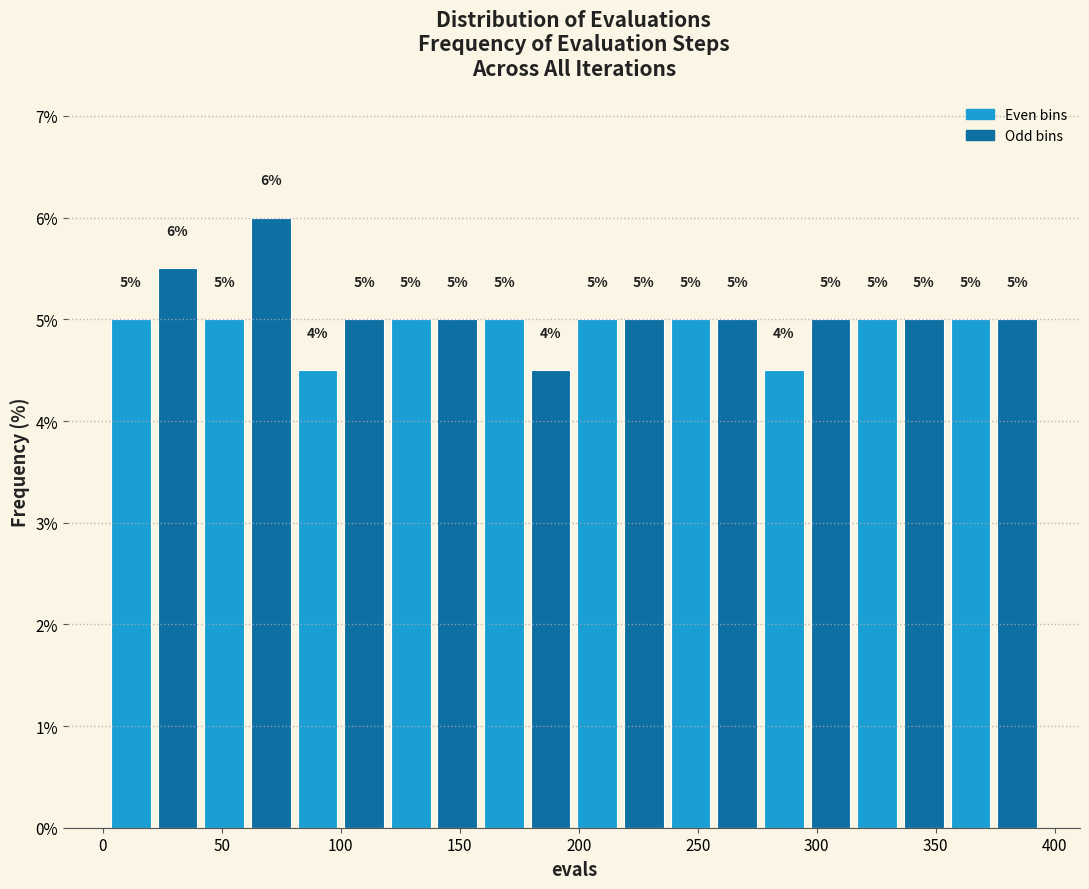

Read against the x-axis, roughly where is the centre of the tallest bar?

70